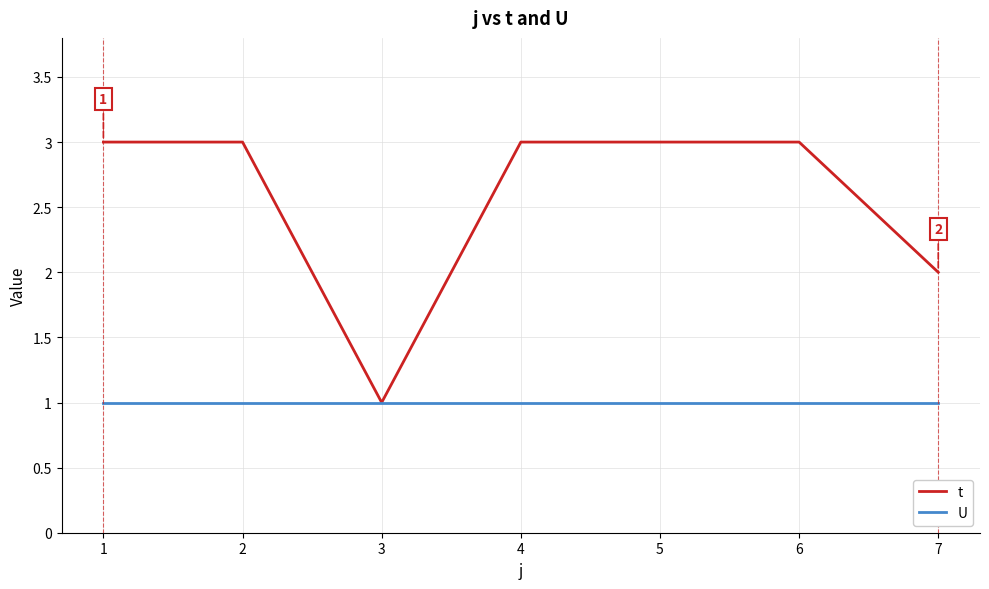

Rank the series by their average value, from lowest to highest.

U, t